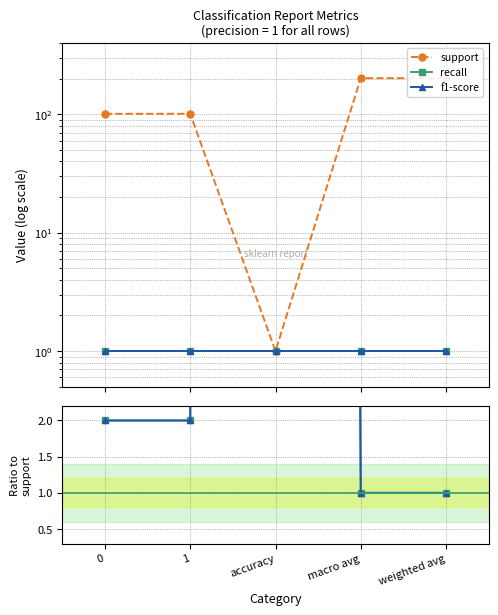

At accuracy, list the series in order from smallest to largest.

support, recall, f1-score